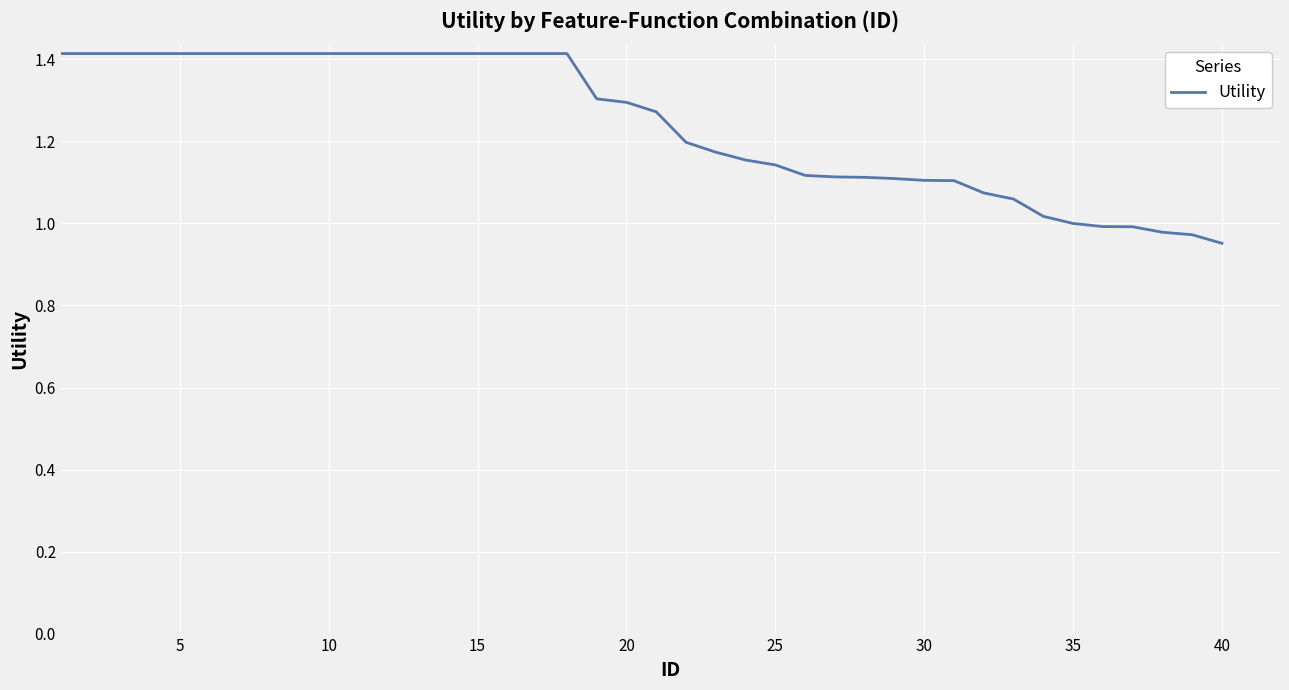

What is the difference between the maximum and minimum values?

0.5